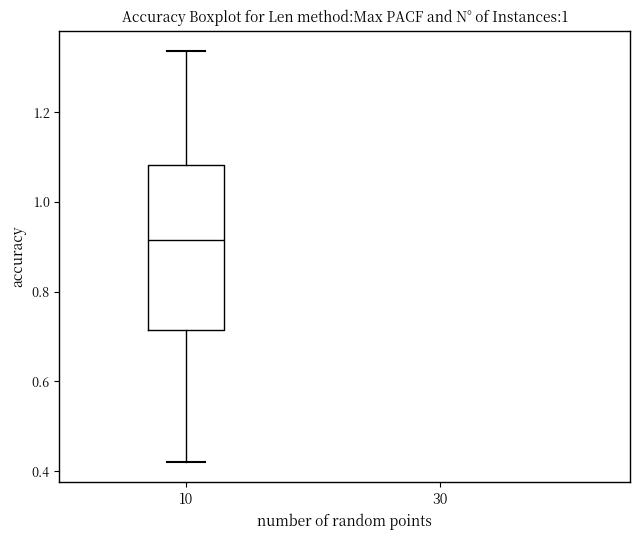

Read this box plot against the y-axis: the position of the median line, the range covered by the box, and the ends of both whiskers. The values are not printed on the chart, so give them approximately, as read against the axis.

median 0.92, box 0.72 to 1.08, whiskers 0.42 to 1.34